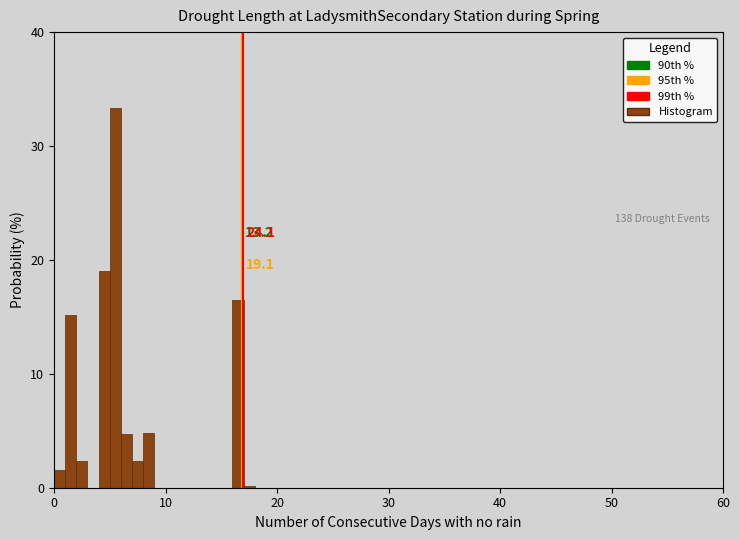

Read against the x-axis, roughly where is the centre of the tallest bar?

6